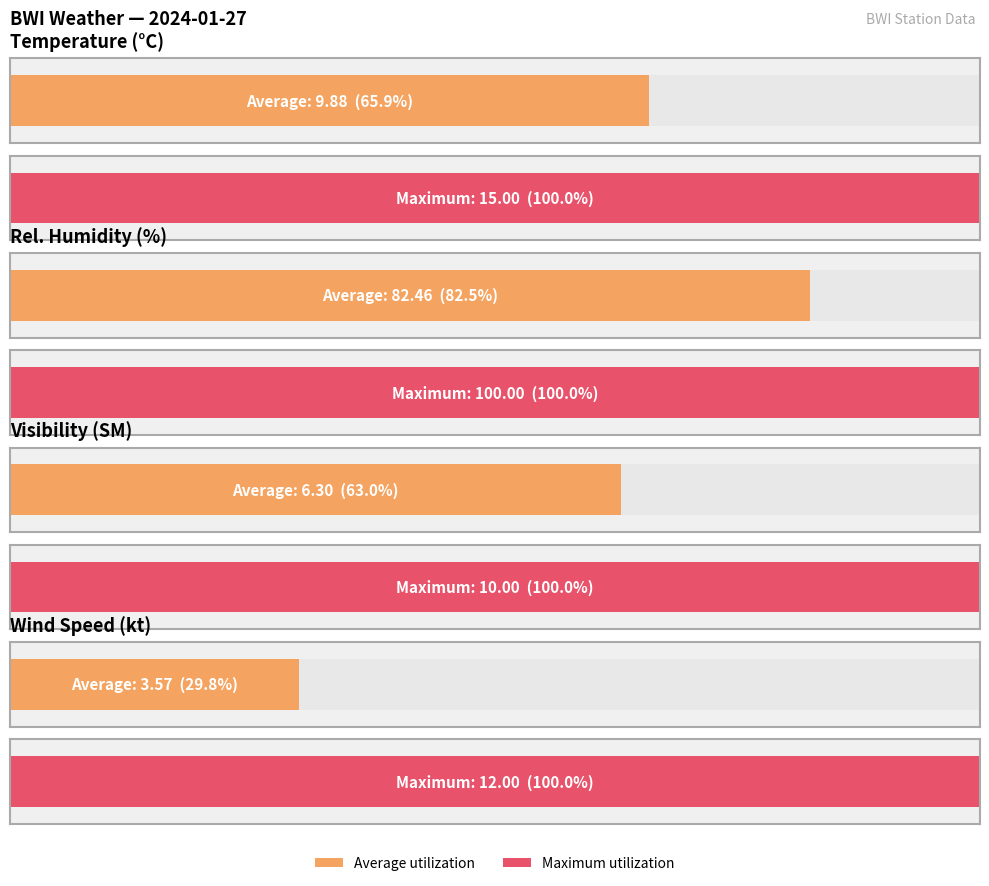

List the series in order of their peak value, highest first.

relh, tmpc, sknt, vsby